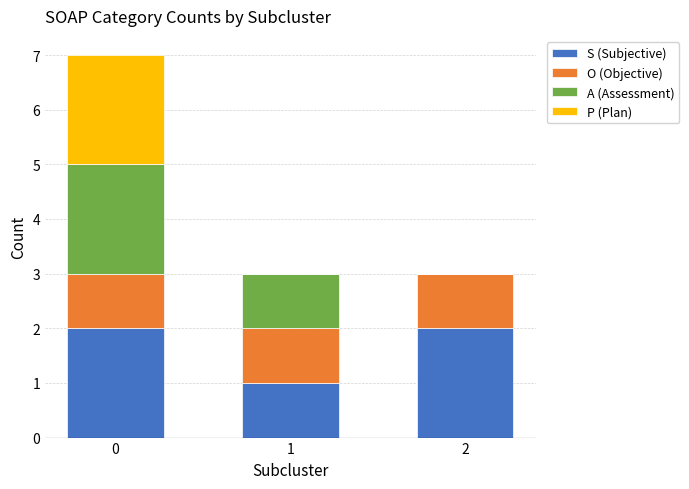

True or false: S (Subjective) has a value of 3 at 2.

False